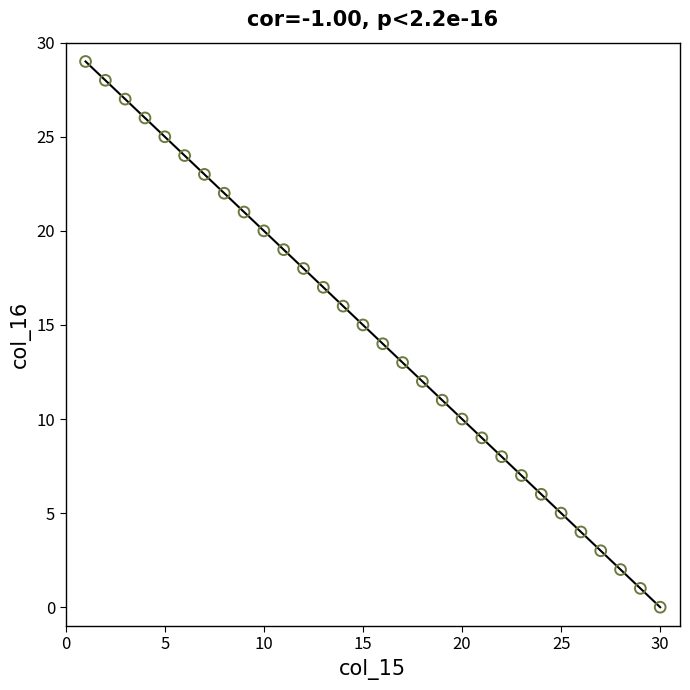

What is the range of Y values (max minus min)?

29